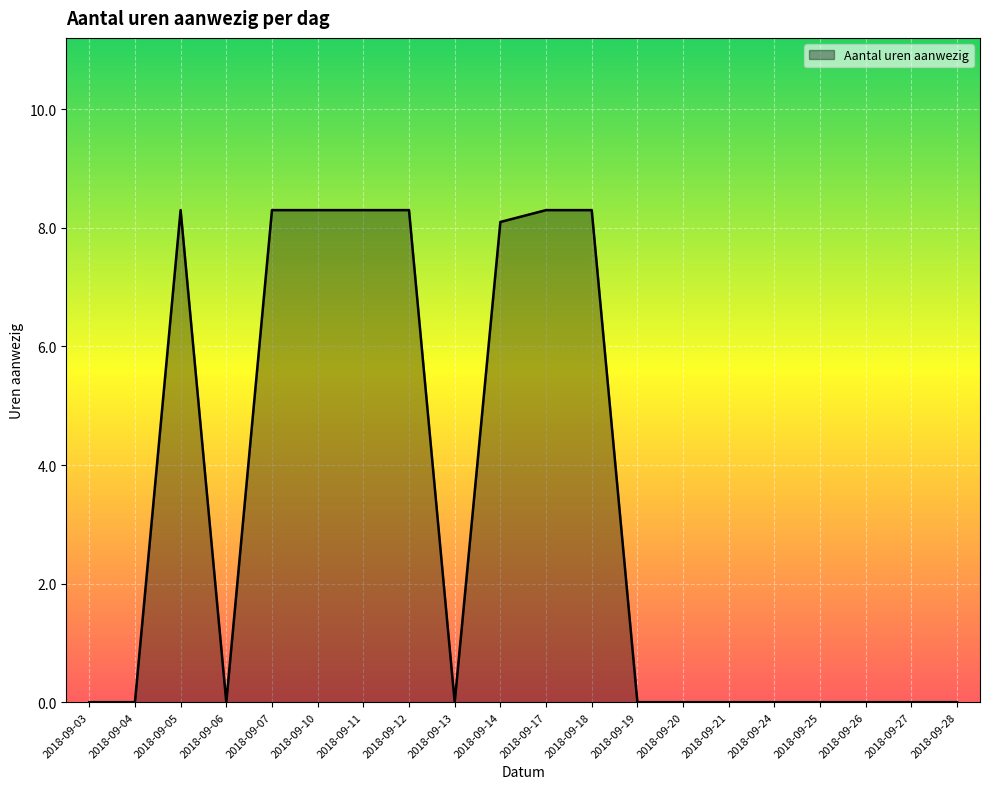

The value at 2018-09-05 is 4.5. True or false?

False